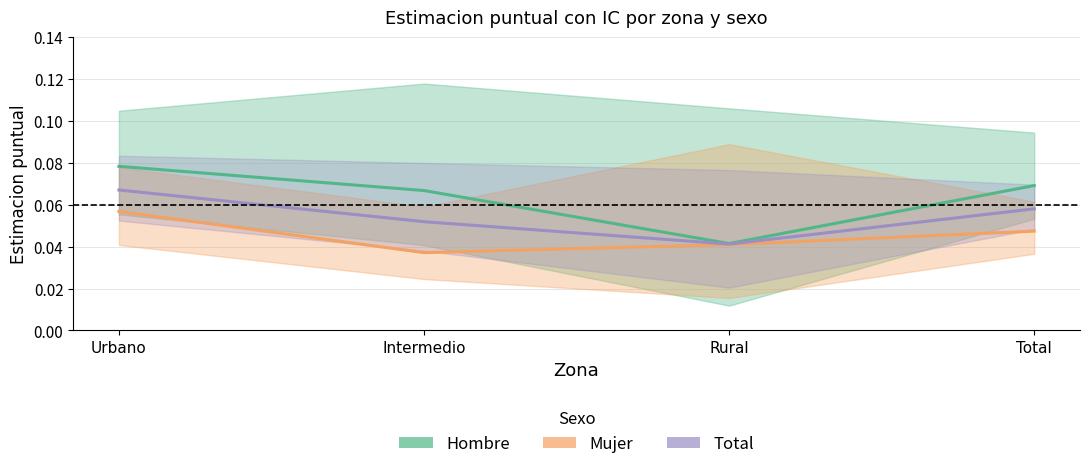

What is the value of the Hombre point at the 1st from the left?

0.1